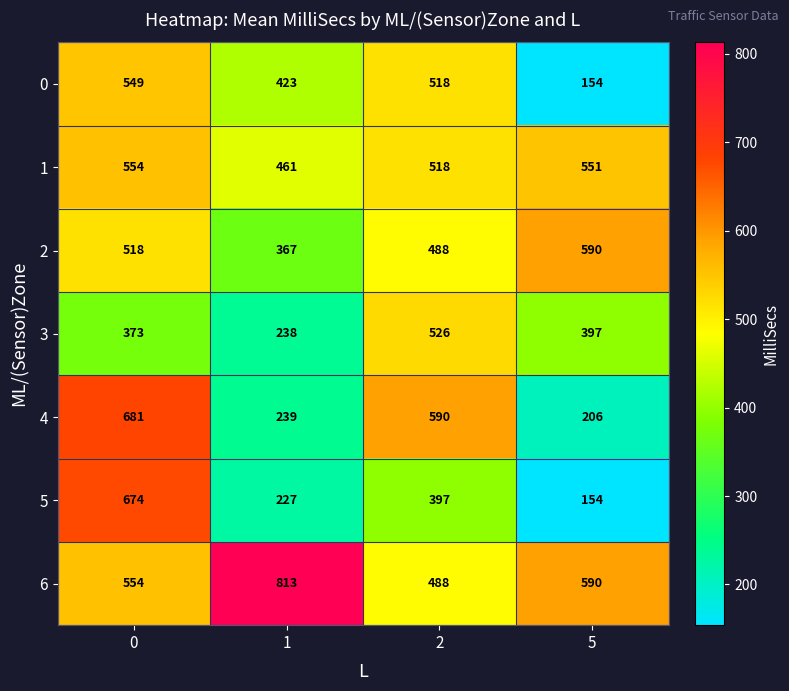

List the series in order of their peak value, highest first.

6, 4, 5, 2, 1, 0, 3